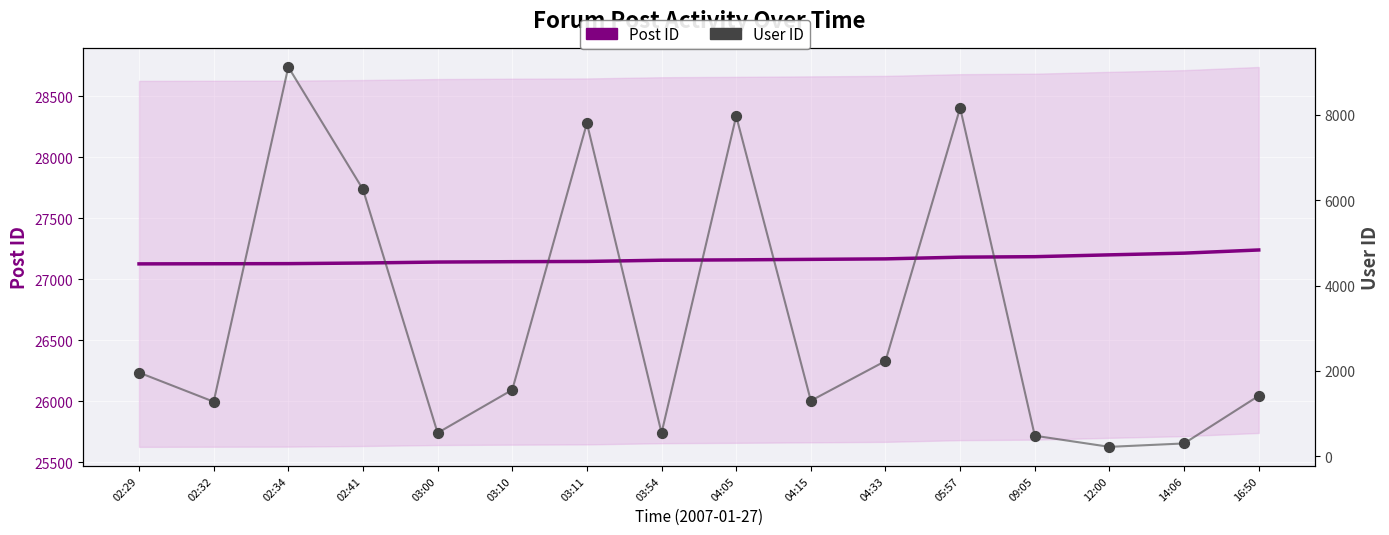

At which category is the sum across all series the highest?

02:34